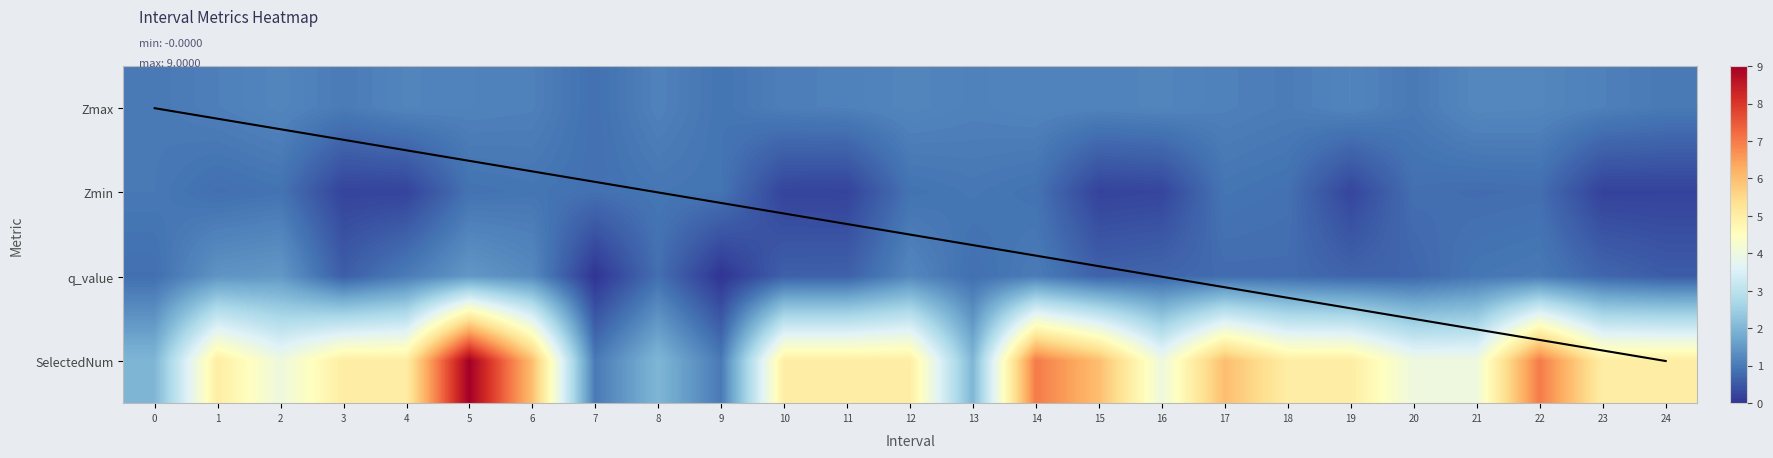

At which category is the sum across all series the highest?

5